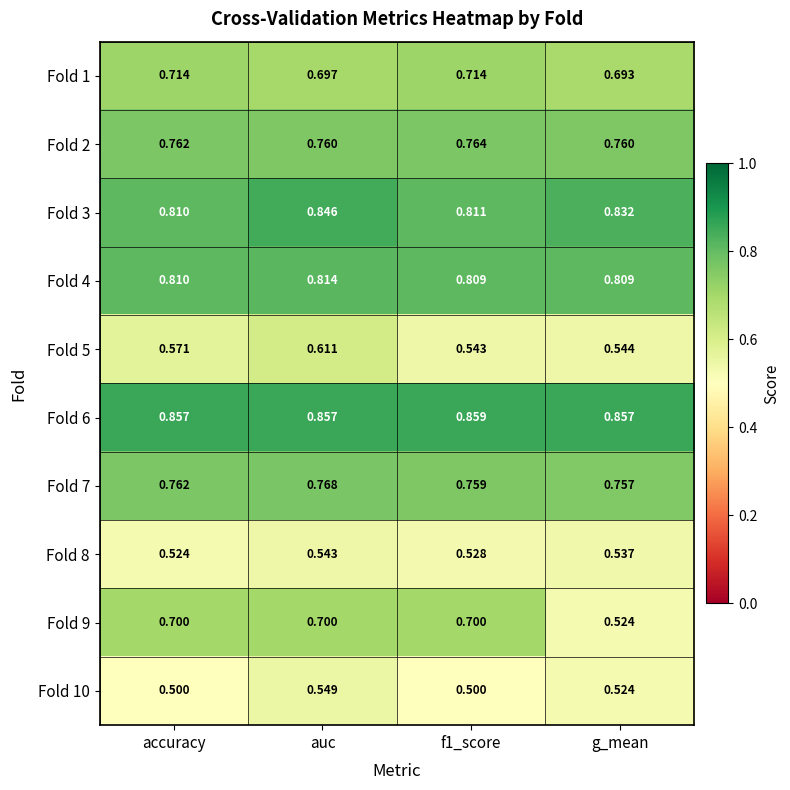

At which label is Fold 3 closest to 0?

accuracy